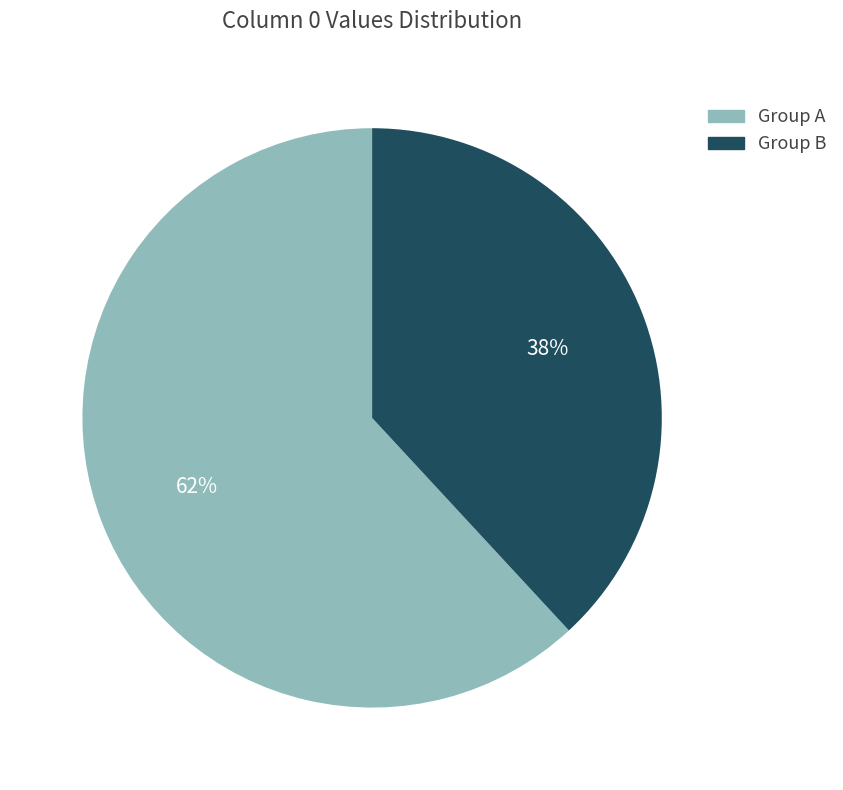

The Group B slice represents 44% of the pie. True or false?

False